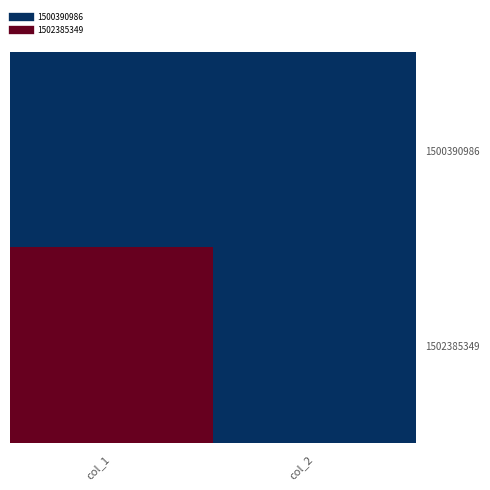

Rank the series by their average value, from lowest to highest.

1500390986, 1502385349